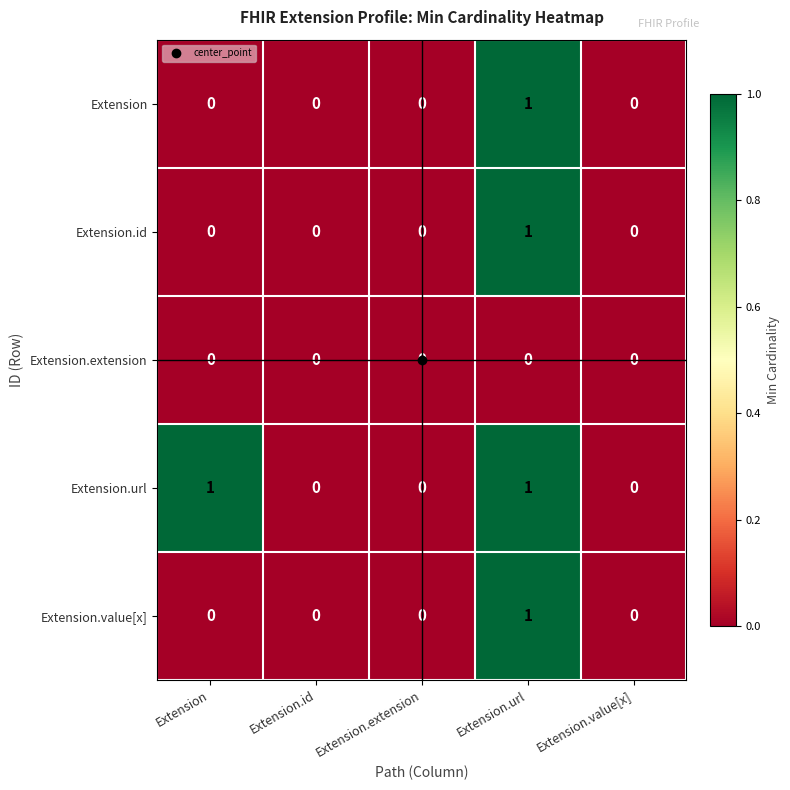

Is it true that Extension.value[x] equals 1 at Extension.id?

False